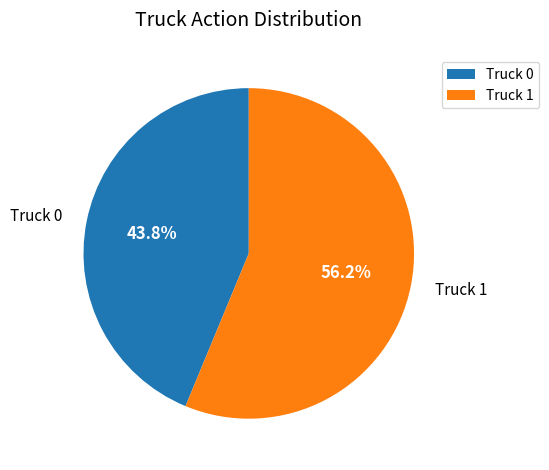

To the nearest percent, what portion does Truck 1 represent?

56%